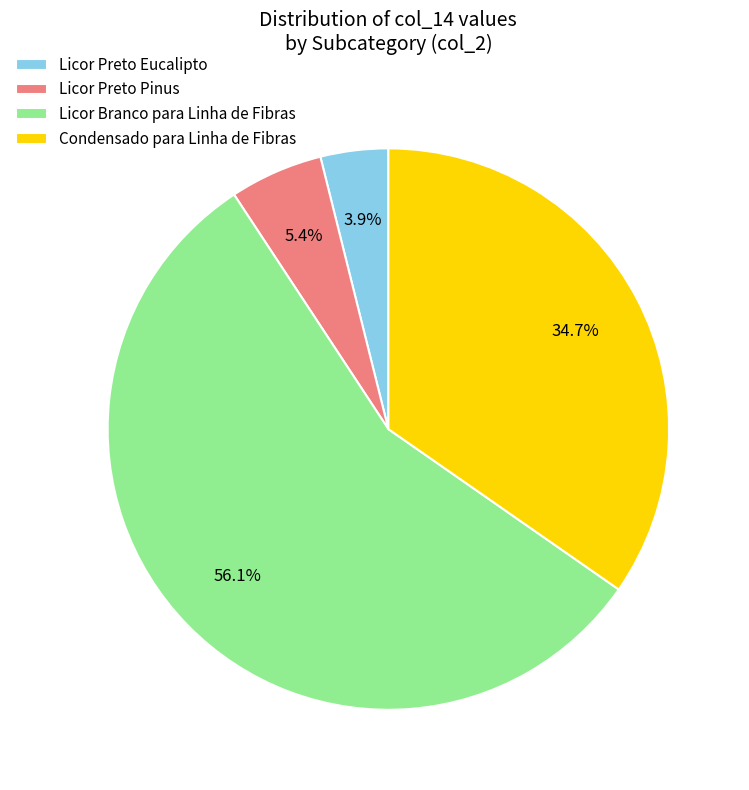

What is the ratio of the value at Licor Preto Eucalipto to the value at Licor Preto Pinus?

0.7